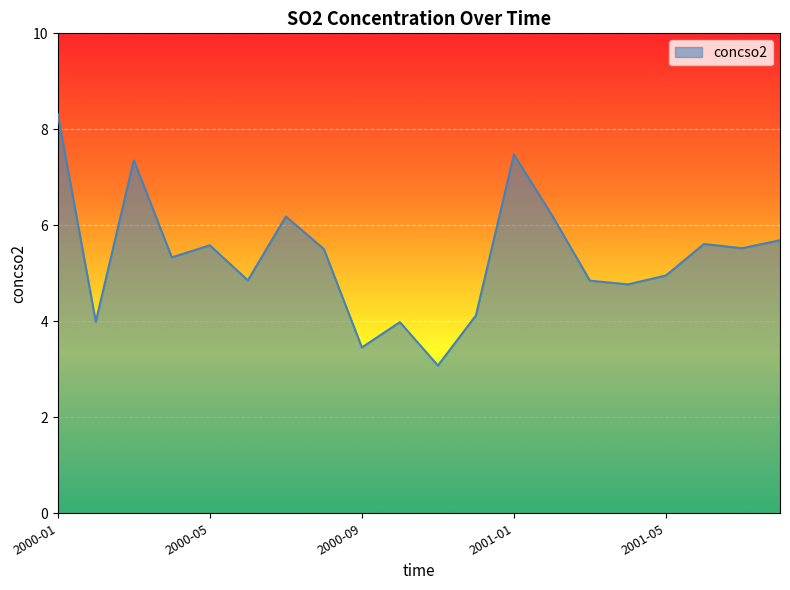

How many categories are shown in the chart?

20